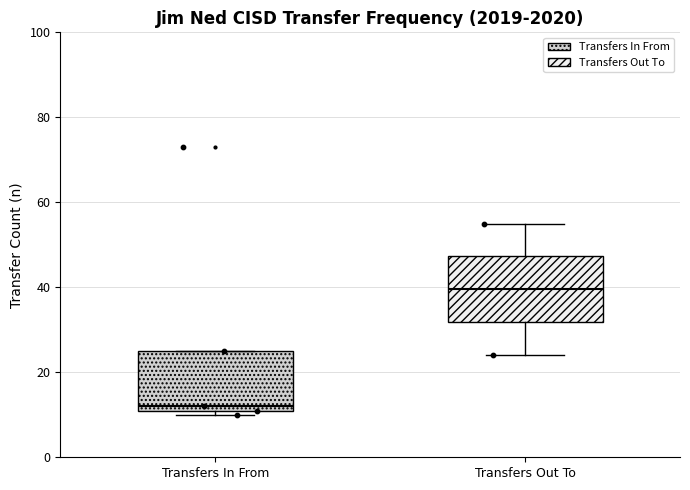

Reading left to right, transcribe this box plot: for each box, give where its median line is, the range the box spans, and where its two whiskers end, as read against the y-axis. The values are not printed on the chart, so give them approximately, as read against the axis.

Transfers In From: median 12 (just above the box's lower edge), box 12 to 26, whiskers 10 to 26
Transfers Out To: median 40, box 32 to 48, whiskers 24 to 56